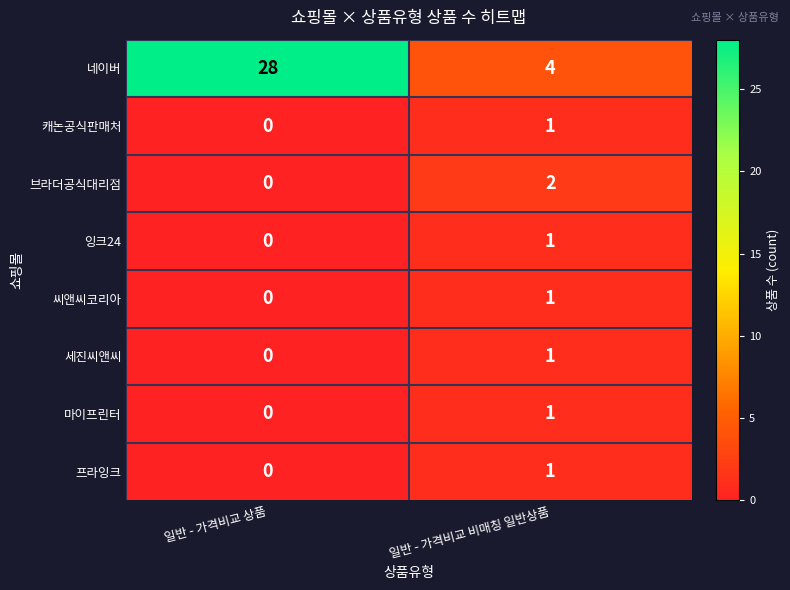

List the labels in order of 브라더공식대리점 value, smallest first.

일반 - 가격비교 상품, 일반 - 가격비교 비매칭 일반상품